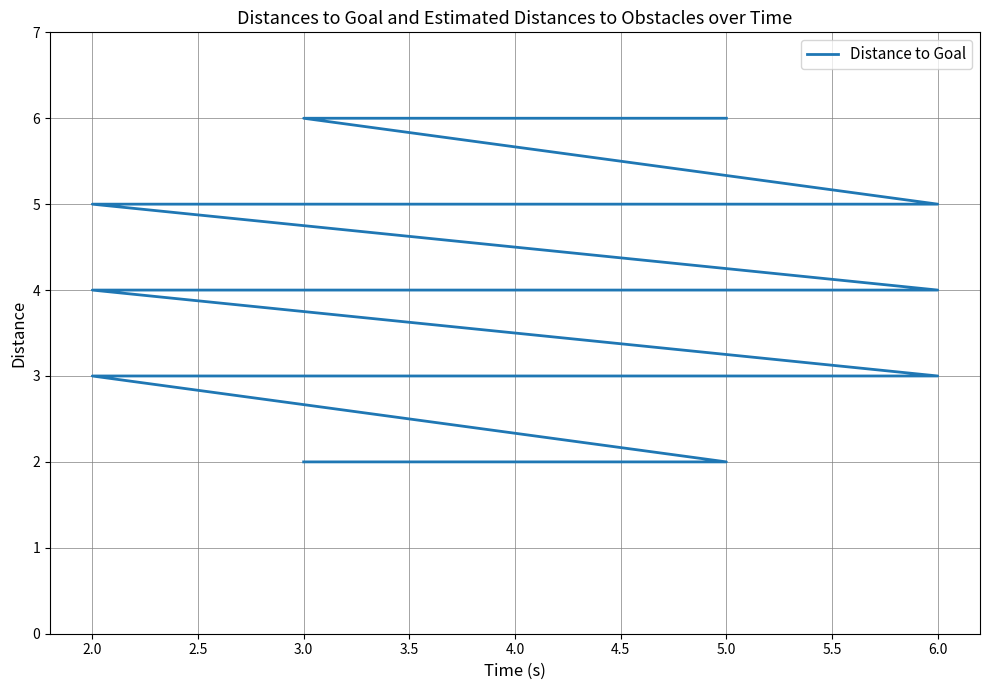

True or false: the data shows 4 at 4.0.

True